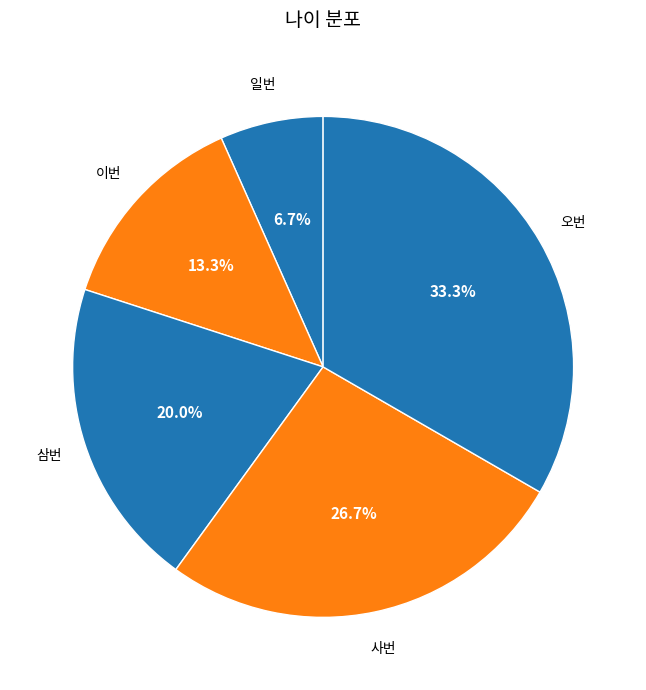

How many slices are in this pie chart?

5